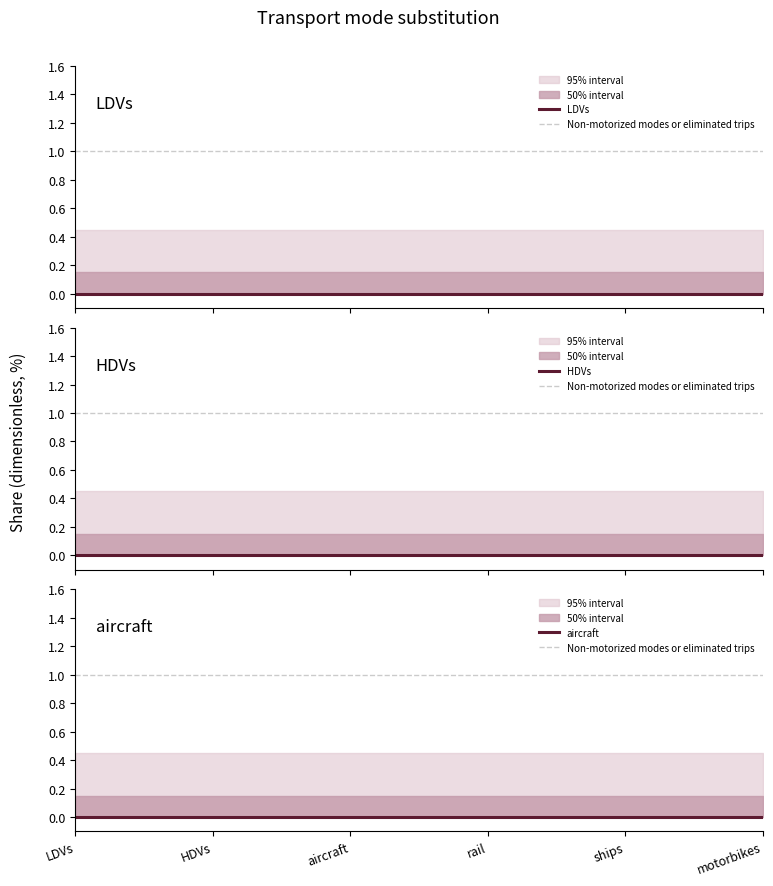

True or false: aircraft and LDVs cross at least once.

False